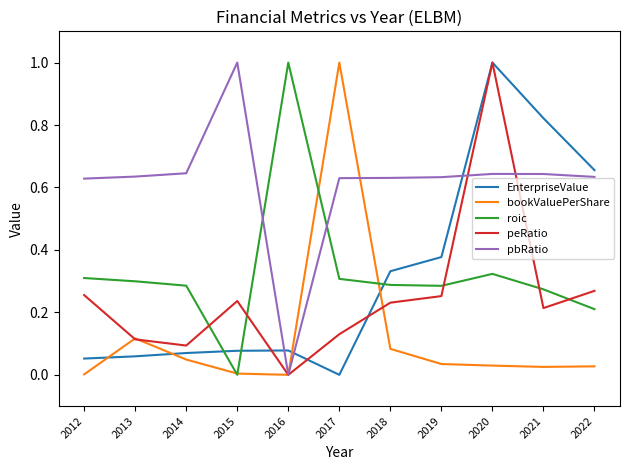

What is the maximum value for bookValuePerShare?

1.0